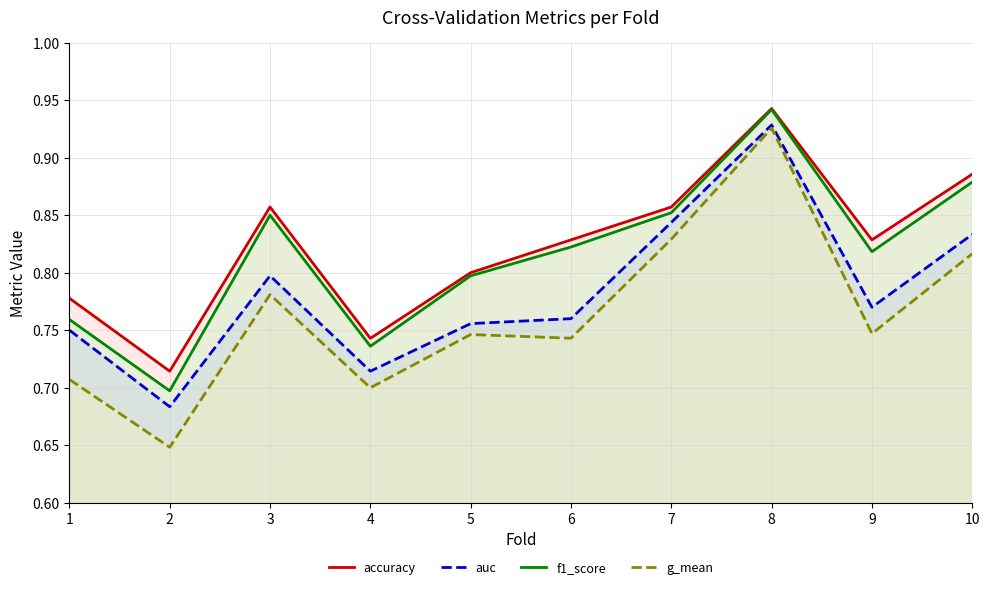

Reading left to right, extract all data points from this chart.

accuracy: 0.8	0.7	0.9	0.7	0.8	0.8	0.9	0.9	0.8	0.9
auc: 0.8	0.7	0.8	0.7	0.8	0.8	0.8	0.9	0.8	0.8
f1_score: 0.8	0.7	0.9	0.7	0.8	0.8	0.9	0.9	0.8	0.9
g_mean: 0.7	0.6	0.8	0.7	0.7	0.7	0.8	0.9	0.7	0.8